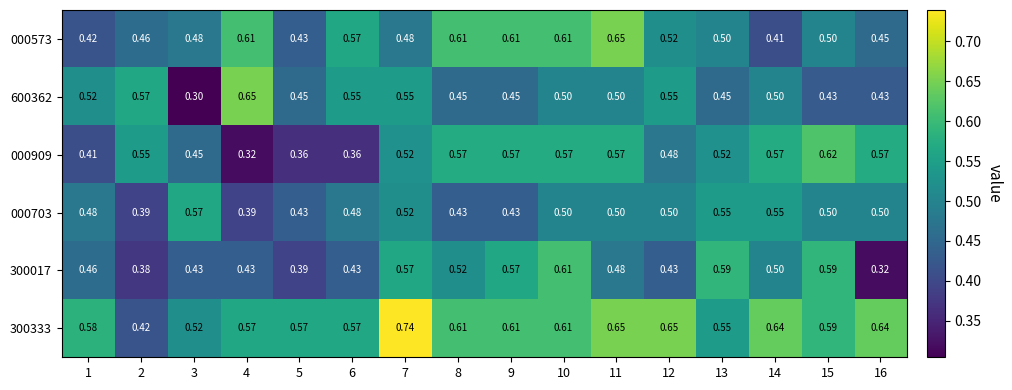

How many categories are shown in the chart?

16